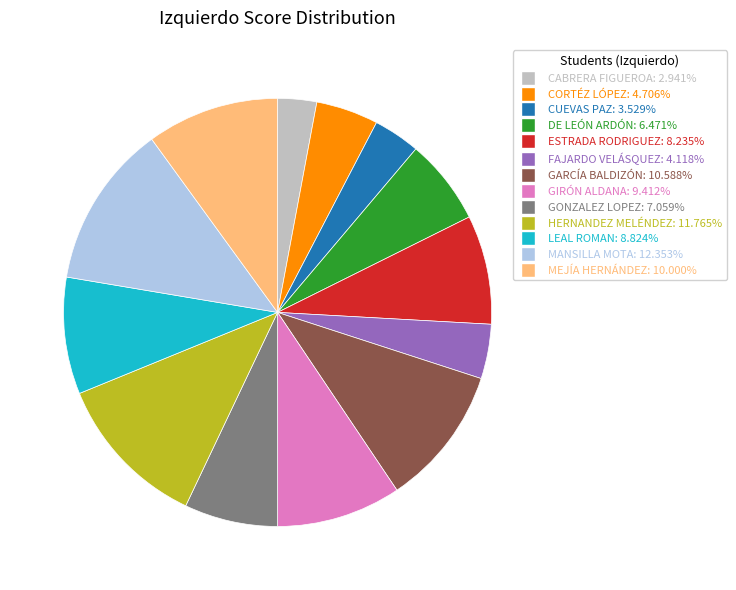

Combined, do DE LEÓN ARDÓN and CABRERA FIGUEROA account for over 50%?

No